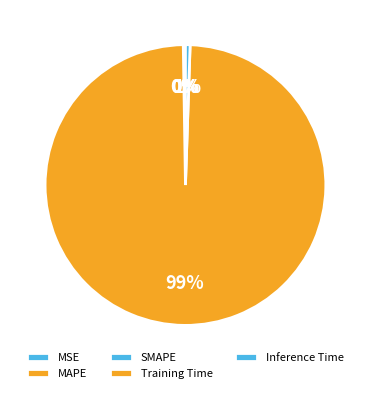

The MSE slice represents 1% of the pie. True or false?

False